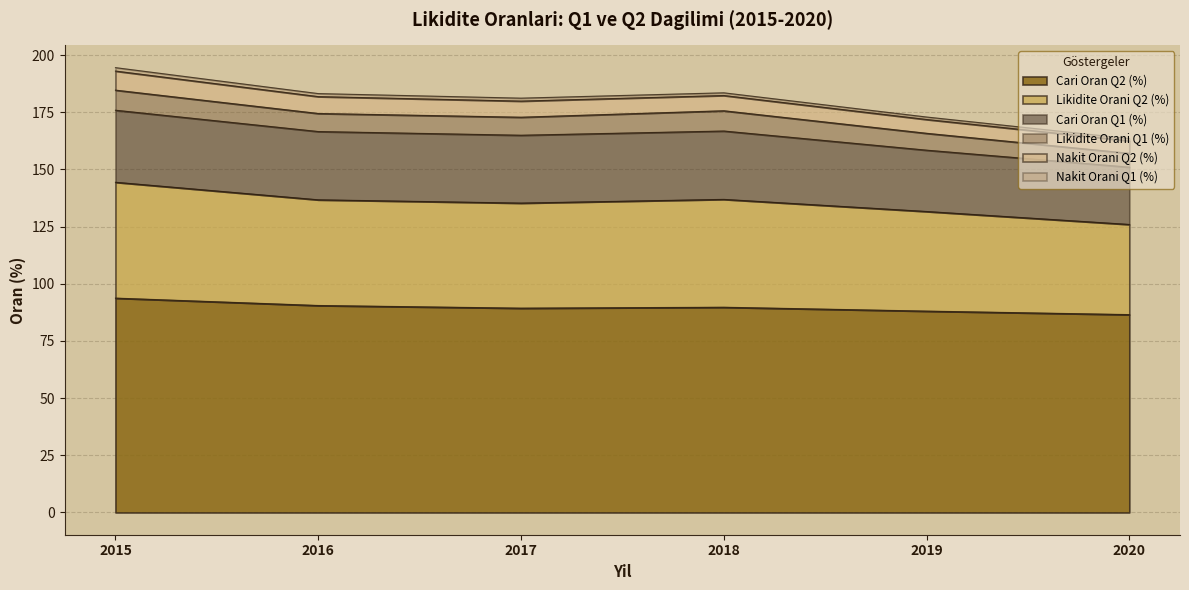

What is the minimum value for Cari Oran Q2 (%)?

86.5